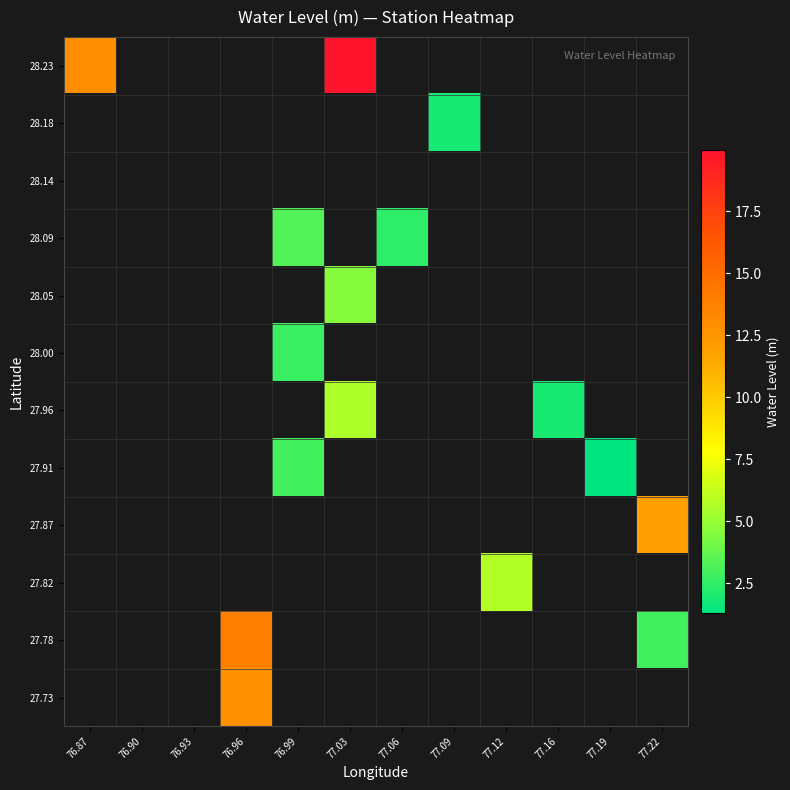

Is the value of 28.18 at 77.16 greater than the value of 27.91 at 77.09?

No